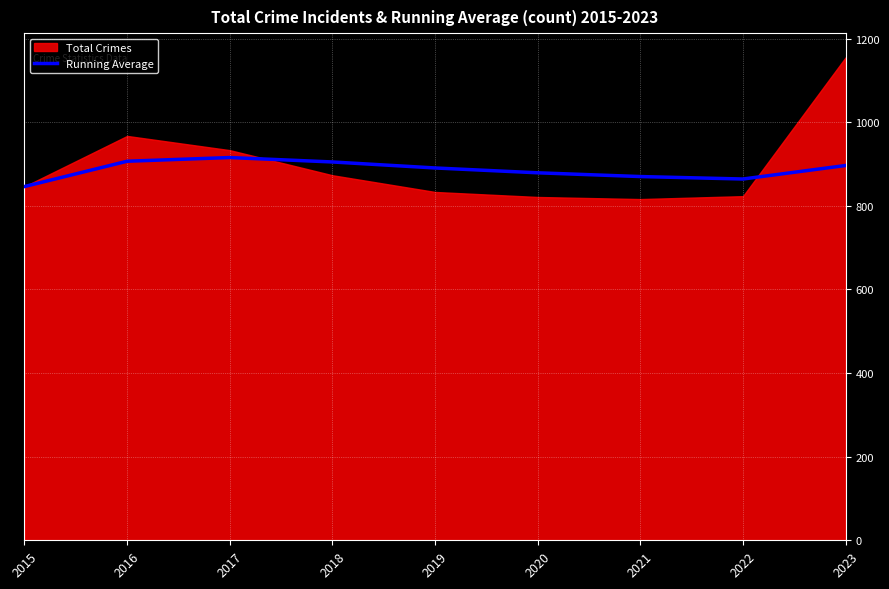

The value at 2021 is 1432.3. True or false?

False